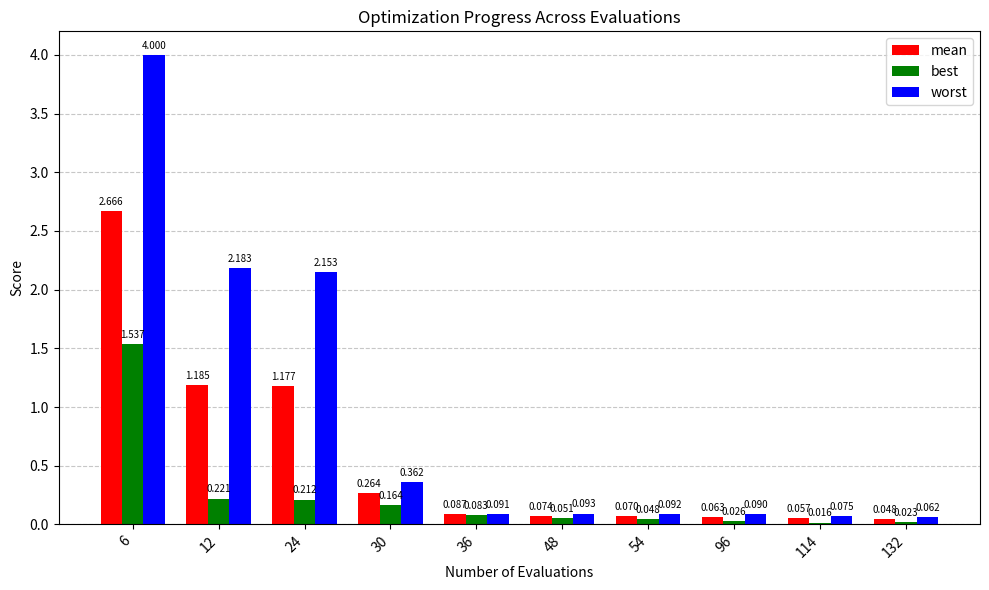

How many groups of bars are there?

10